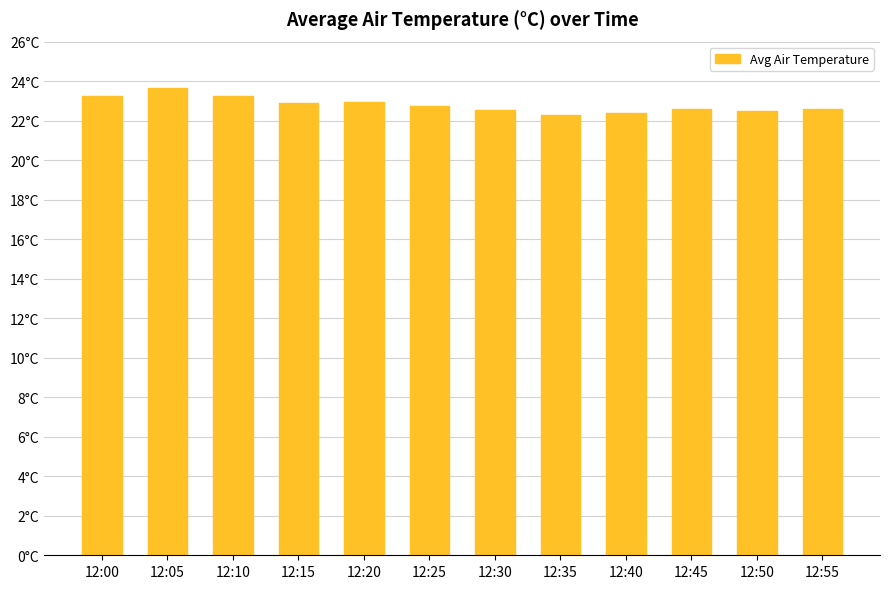

Reading left to right, what are all the values shown in this chart?

12:00=23.3	12:05=23.6	12:10=23.3	12:15=22.9	12:20=22.9	12:25=22.7	12:30=22.5	12:35=22.3	12:40=22.4	12:45=22.6	12:50=22.5	12:55=22.6